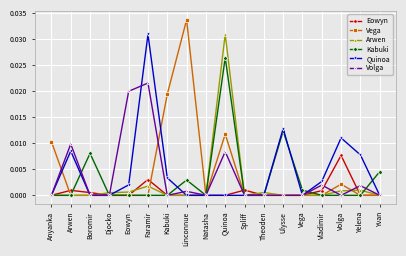

Count the number of data series in this chart.

6